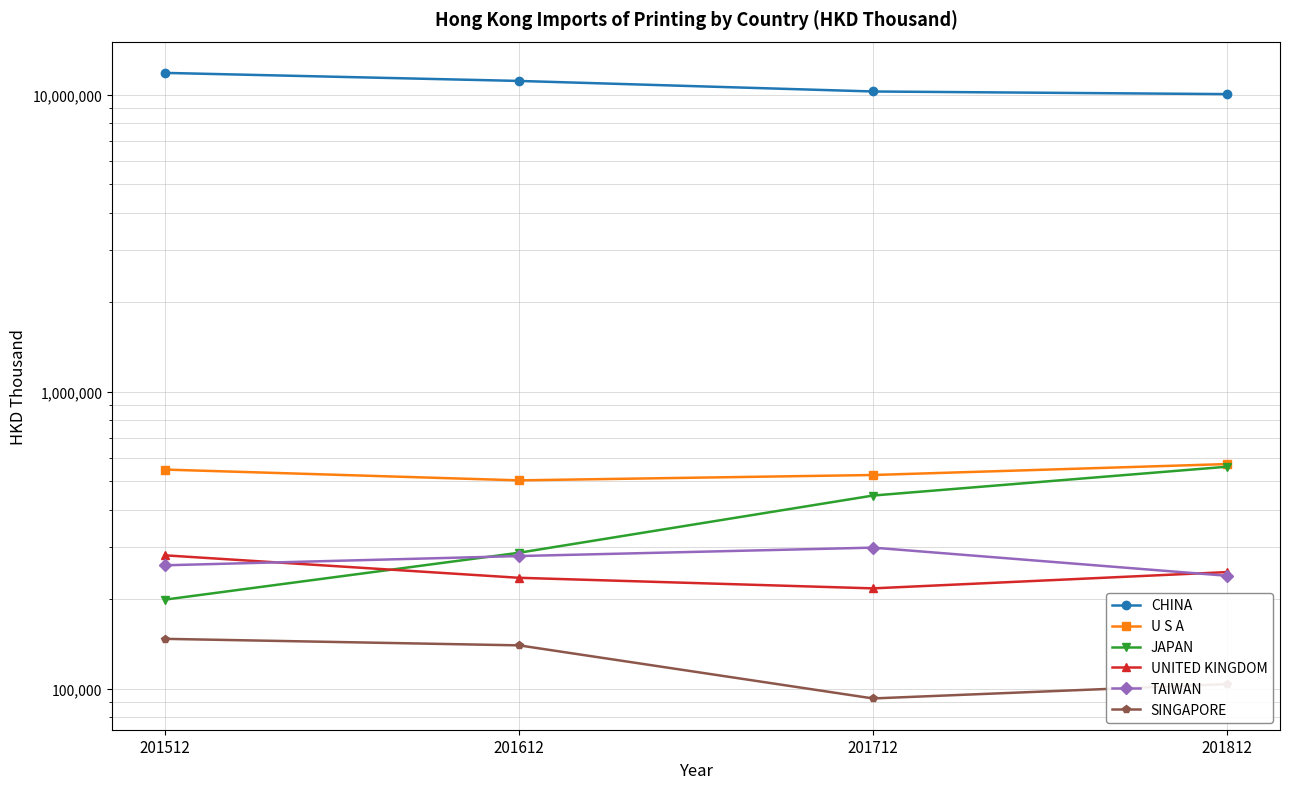

At which label is TAIWAN closest to 269178?

201512